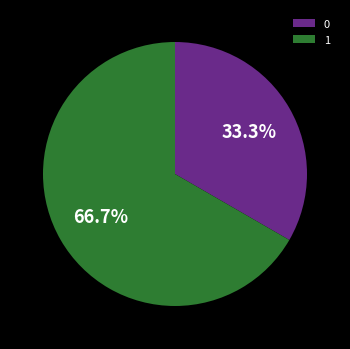

What percentage is the 1 slice, to the nearest percent?

67%